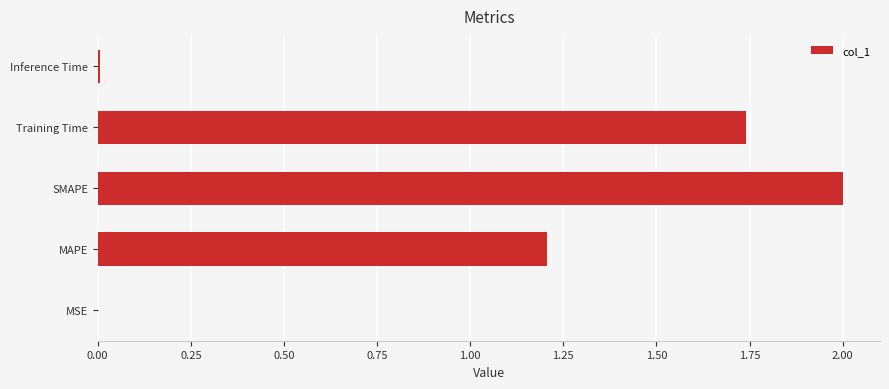

What is the average value?

1.0